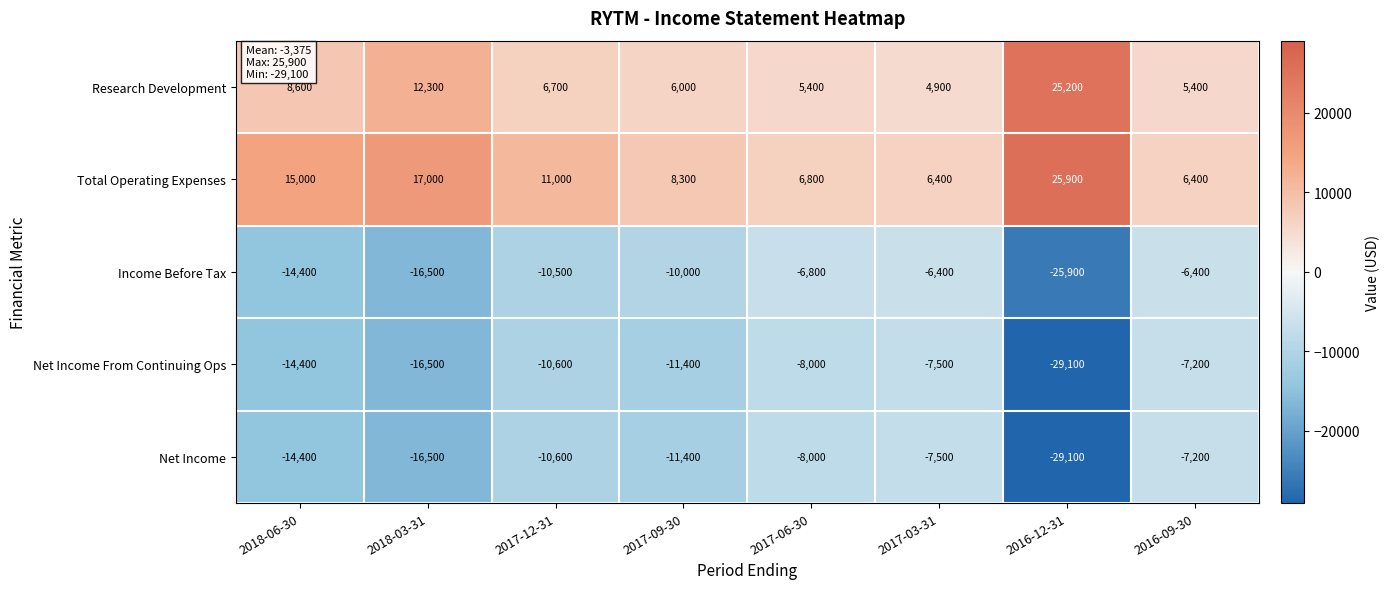

Which series changed the most between 2018-06-30 and 2018-03-31?

Research Development